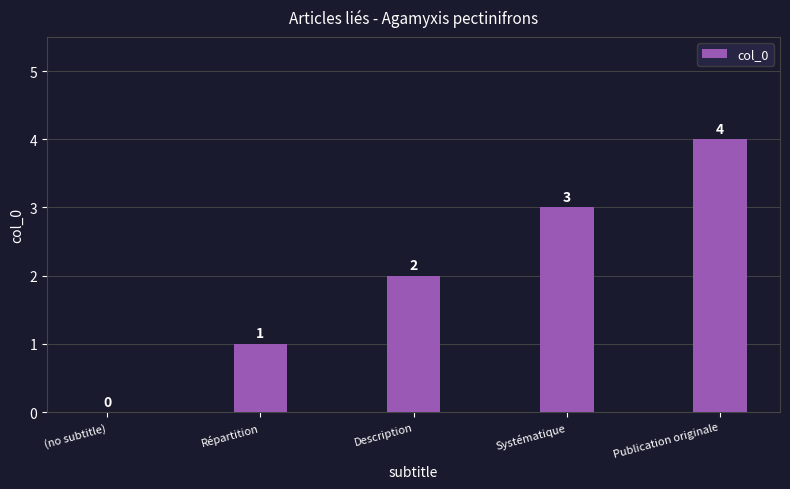

What is the sum of all values?

10